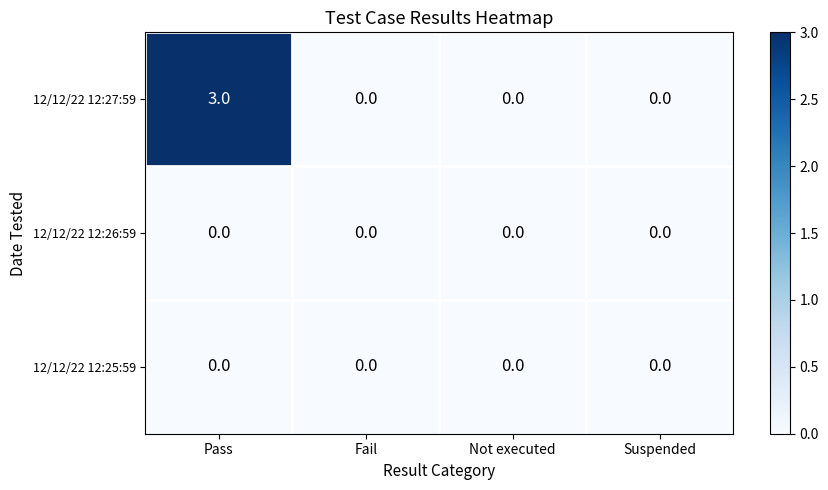

True or false: 12/12/22 12:25:59 has a value of 0 at Fail.

True